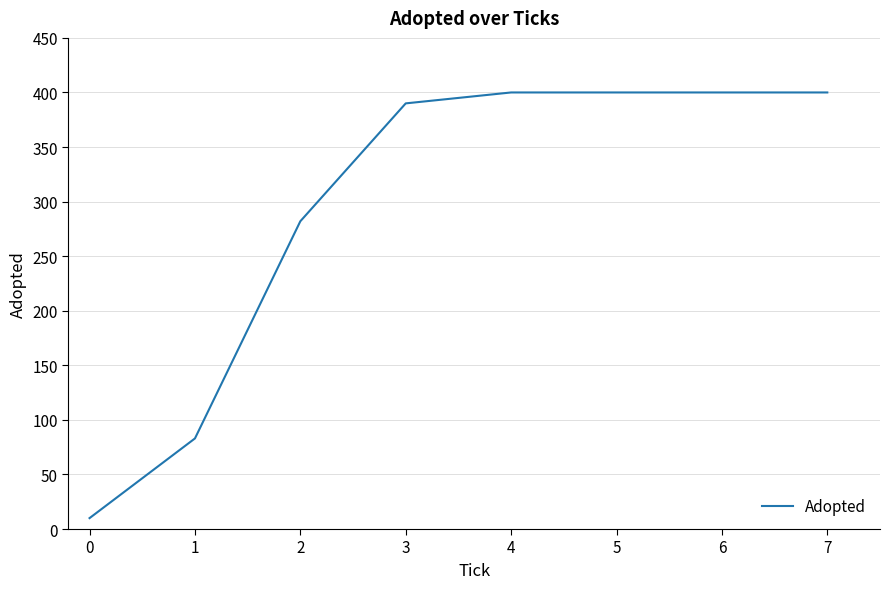

What is the change in value from 3 to 4?

+10